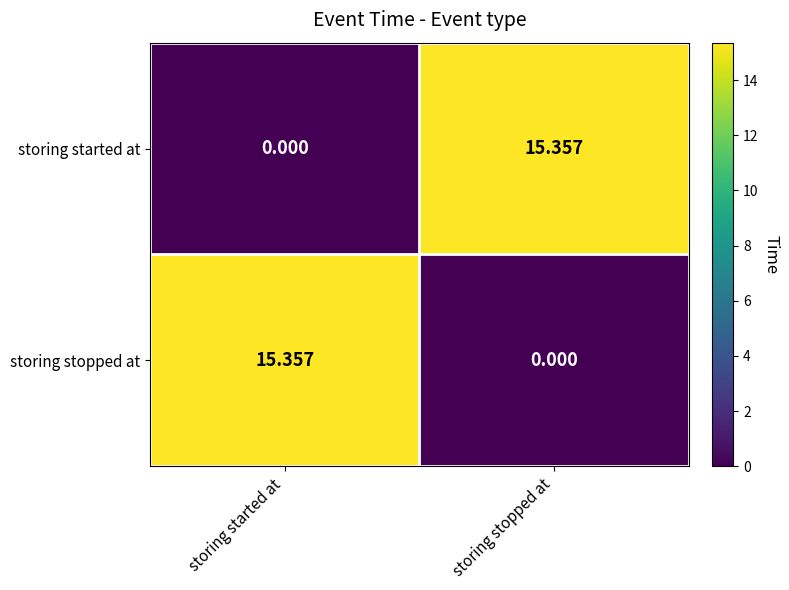

At which label does storing stopped at first exceed 15?

storing started at